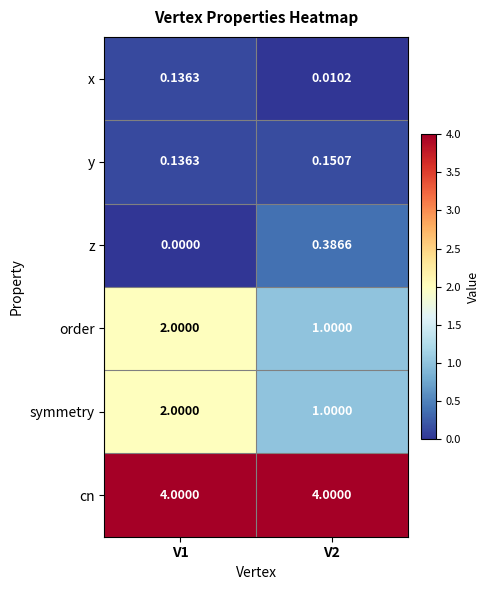

Is the value of cn at V2 greater than the value of y at V1?

Yes